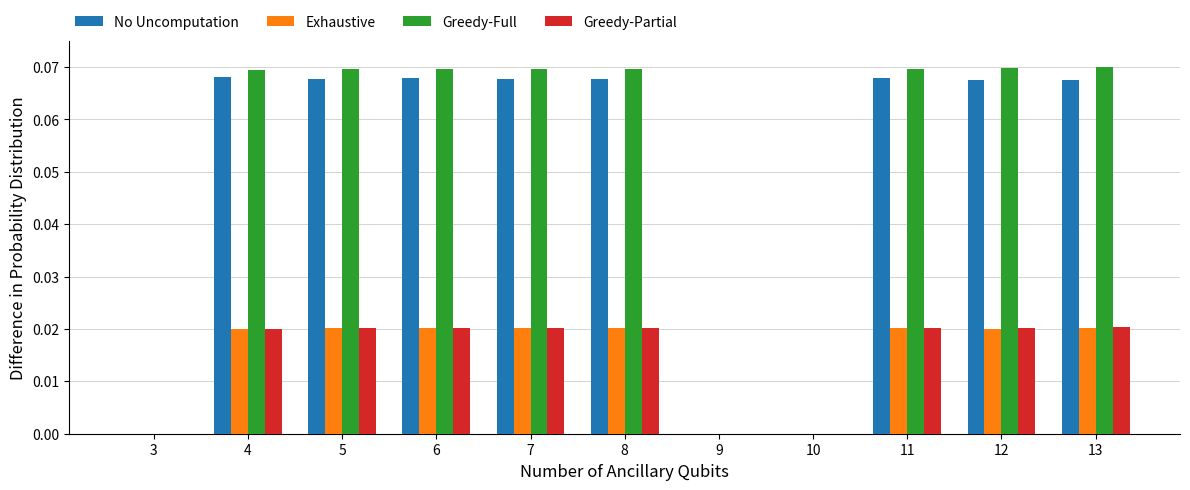

The Exhaustive series shows 0.0 at 6. True or false?

True